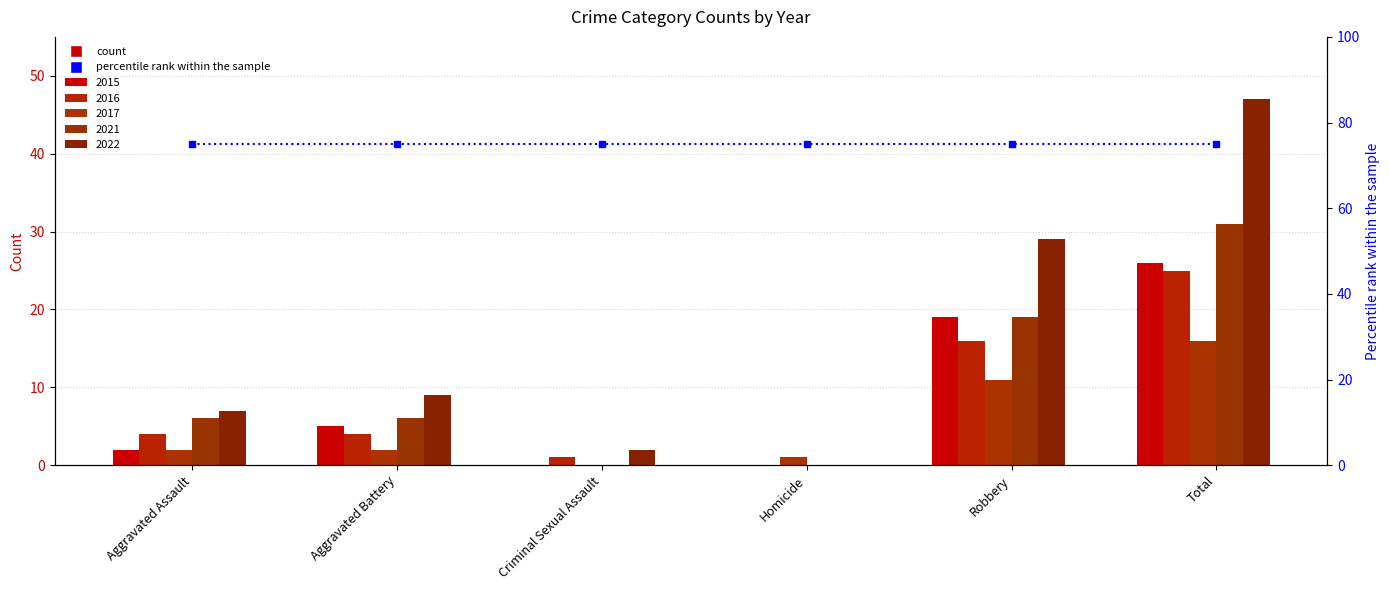

How many data points in 2022 are above 9?

2